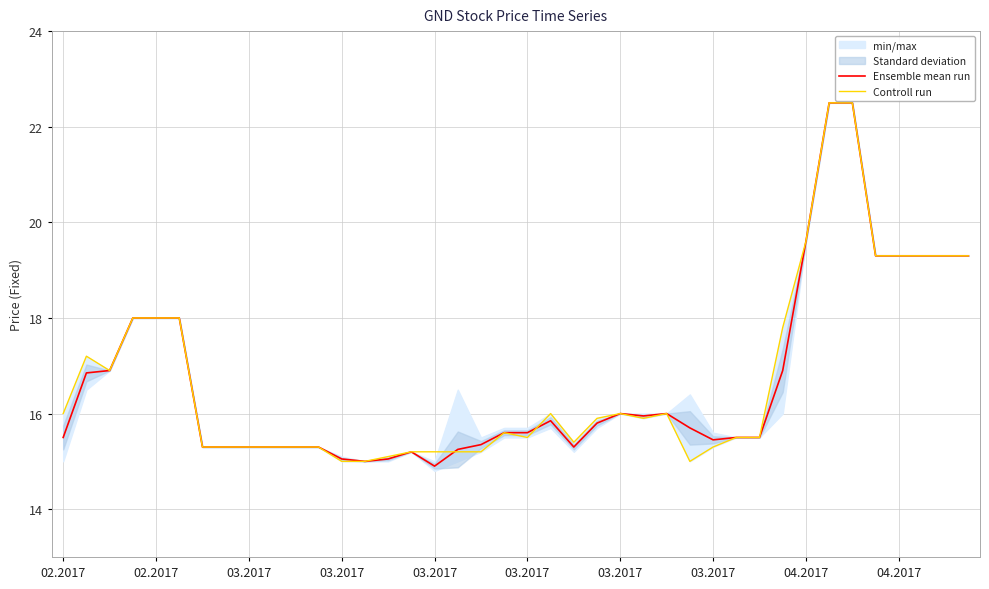

How many intersections are there between Ensemble mean run and Controll run?

2